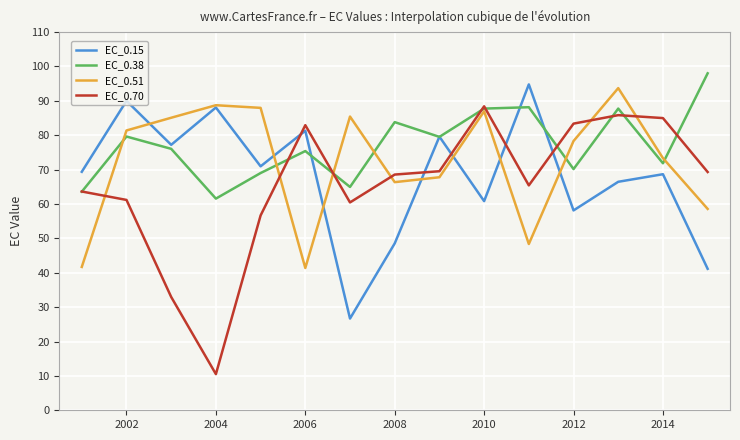

List the series in order of their overall mean, highest first.

EC_0.38, EC_0.51, EC_0.15, EC_0.70